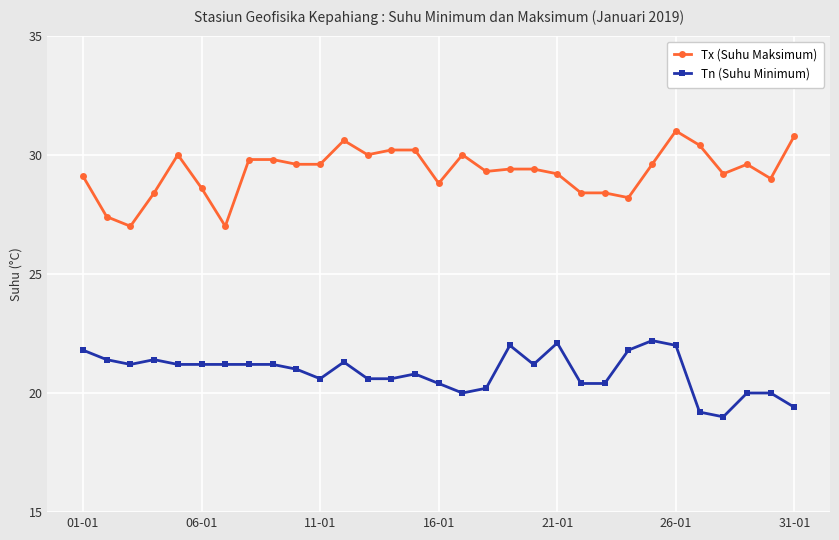

What is the value of the Tx (Suhu Maksimum) point at the 4th from the left?

28.4